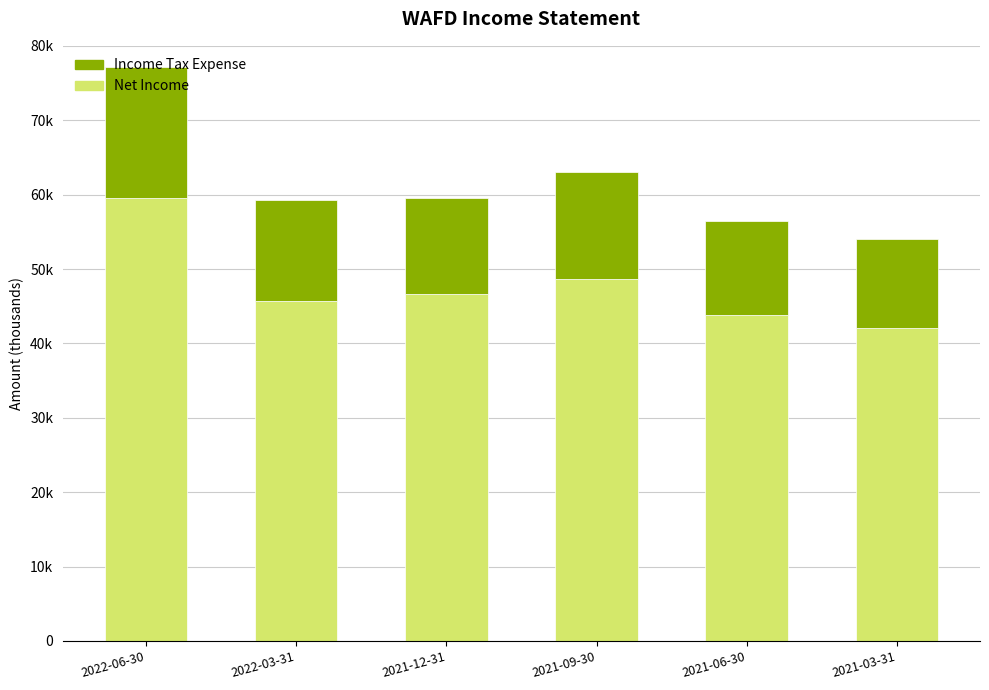

What is the value of the Net Income bar at the 1st from the left?

59600